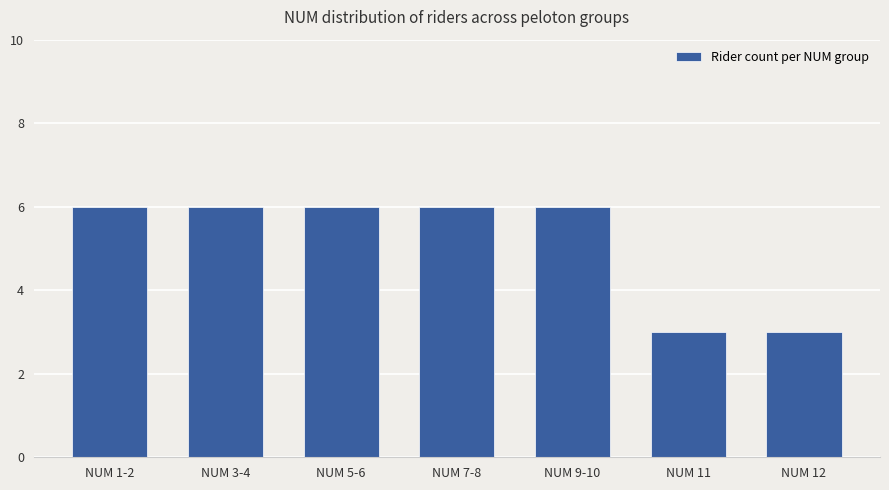

What is the maximum value shown in the chart?

6